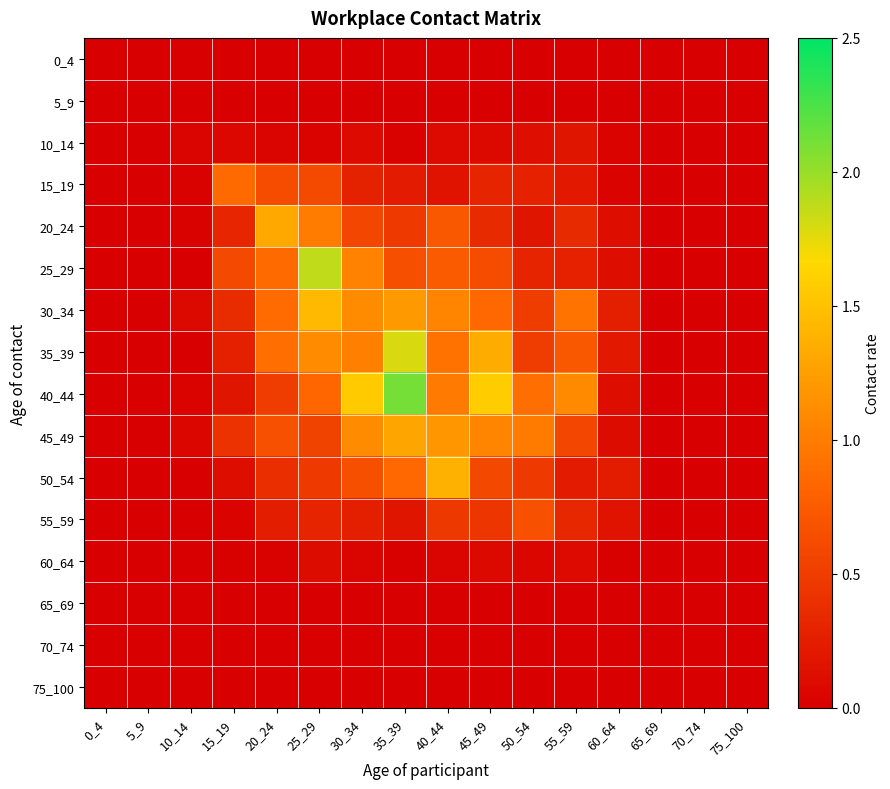

At which category is the sum across all series the highest?

35_39